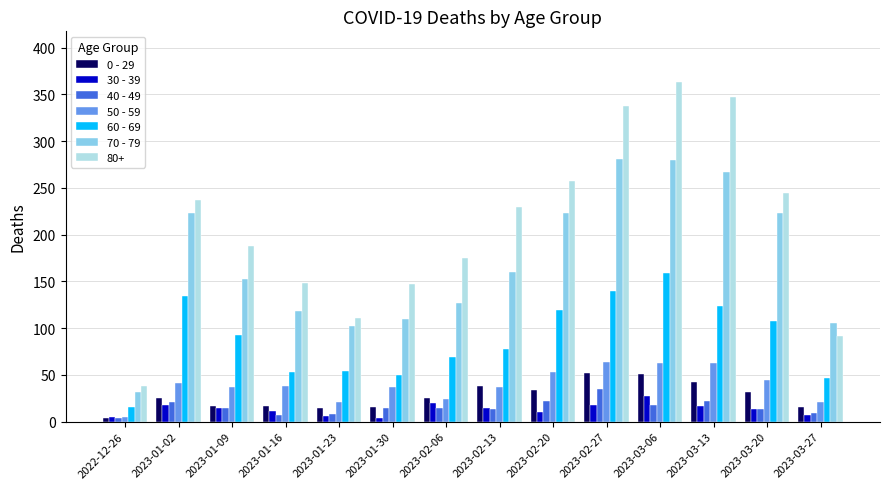

Which series has the largest total across all categories?

80+